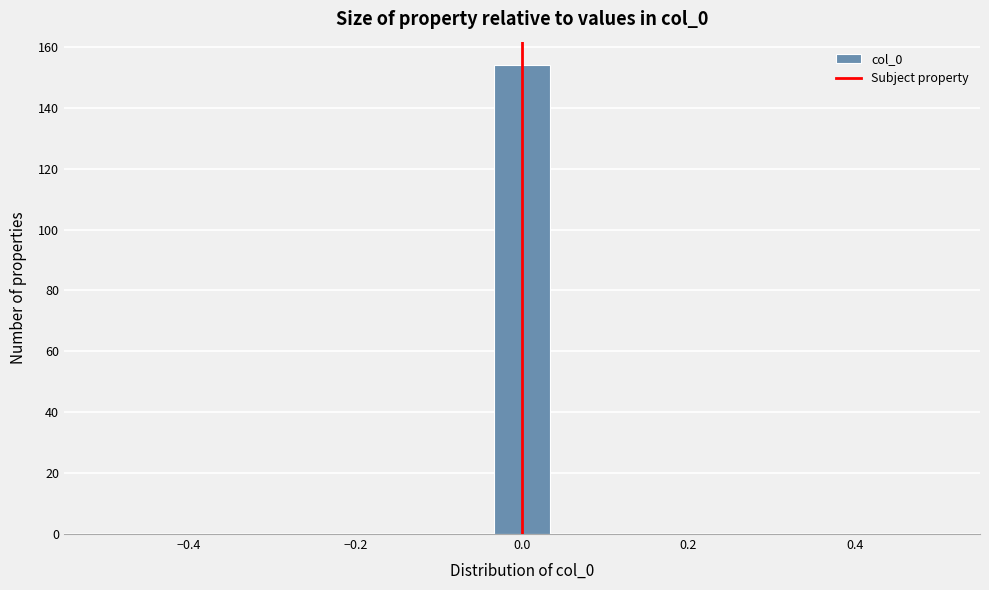

Around what value on the x-axis is the tallest bar? Give the approximate position of its centre, as read against the axis.

0.00